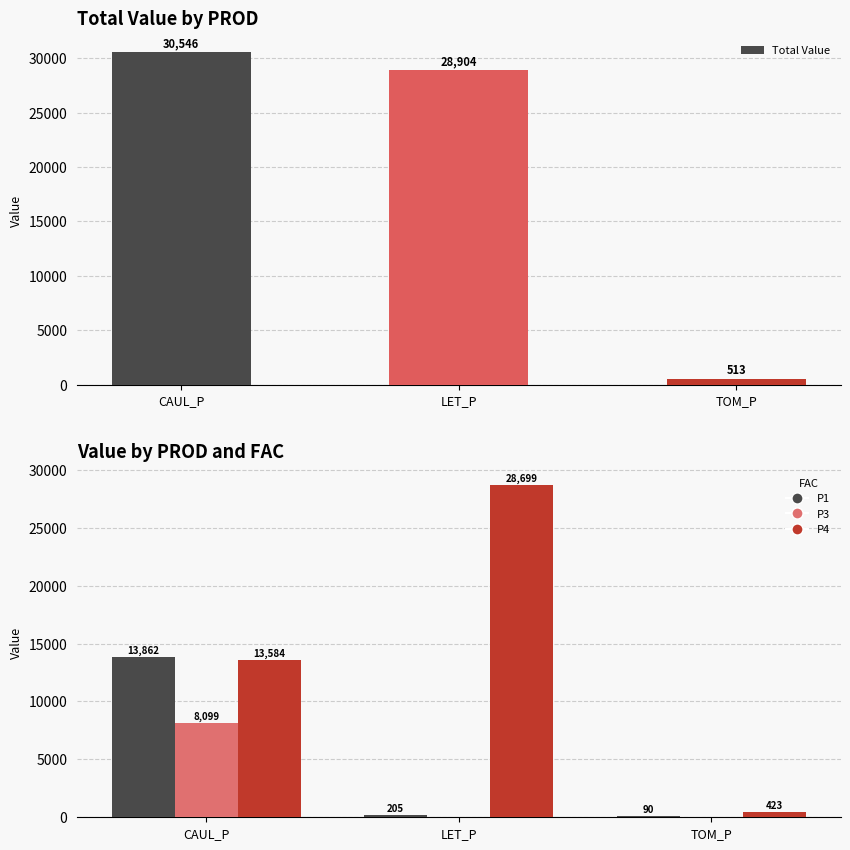

What is the label of the 3rd bar from the left?

TOM_P